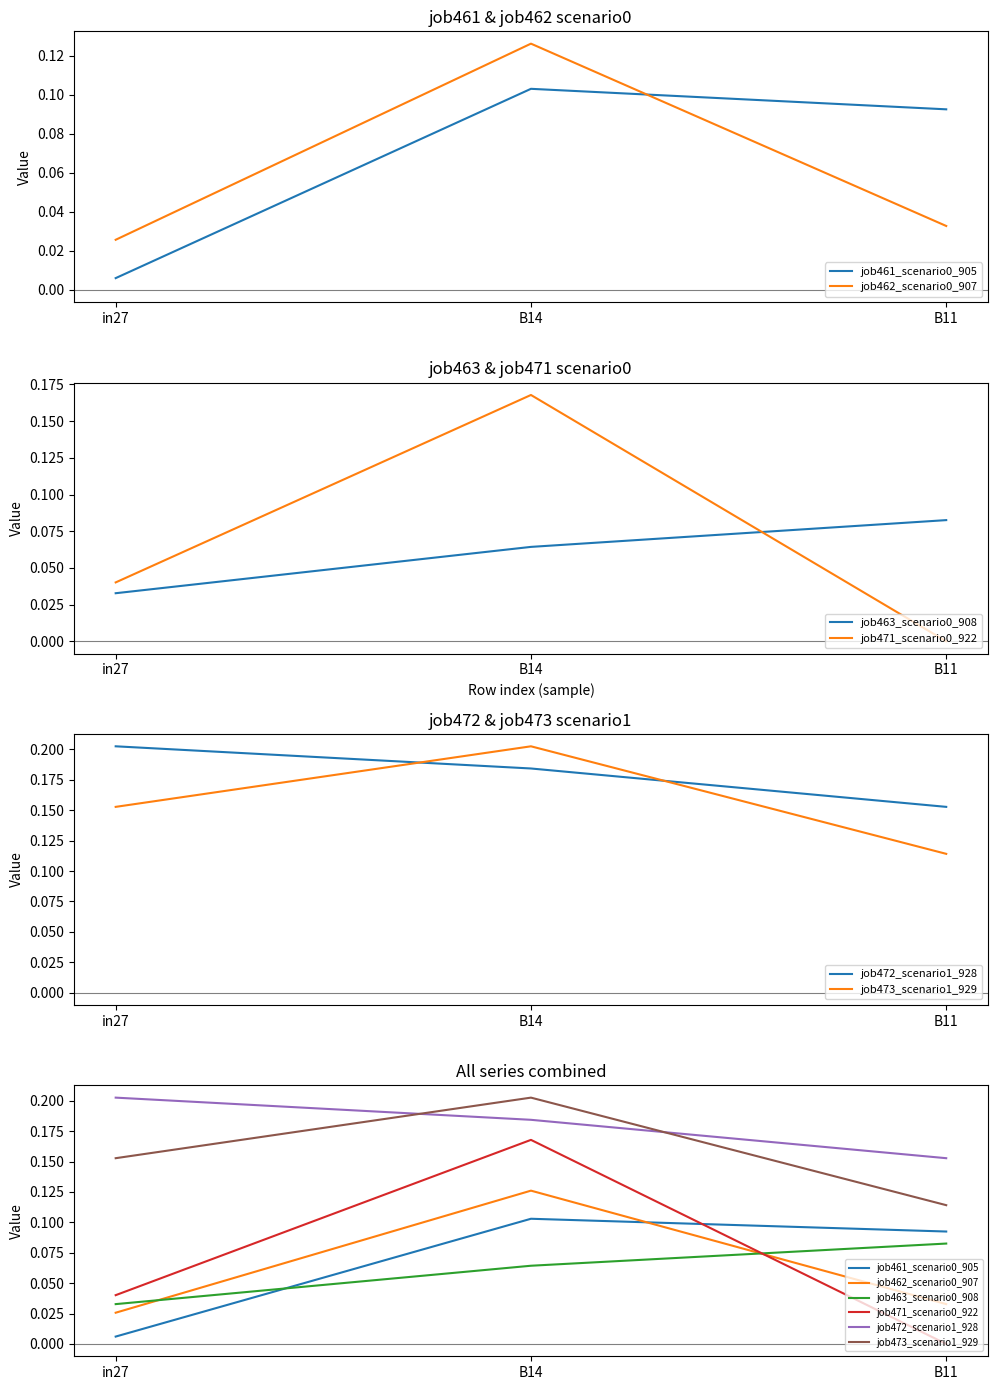

What is the label of the 3rd point from the right?

in27